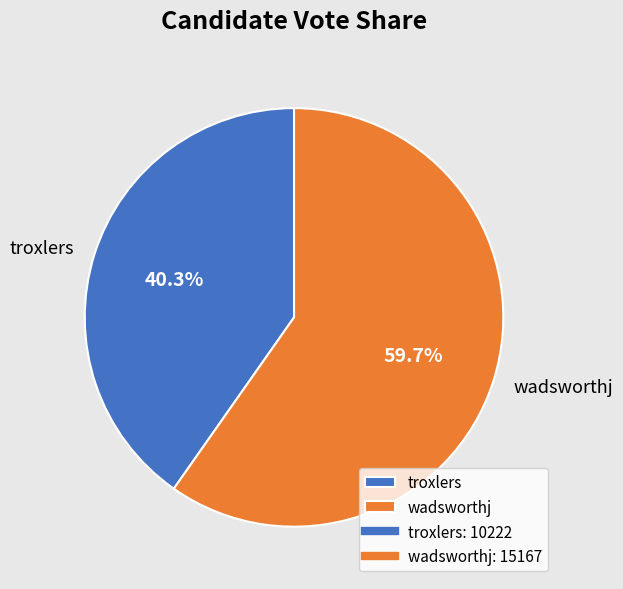

The wadsworthj slice represents 60% of the pie. True or false?

True